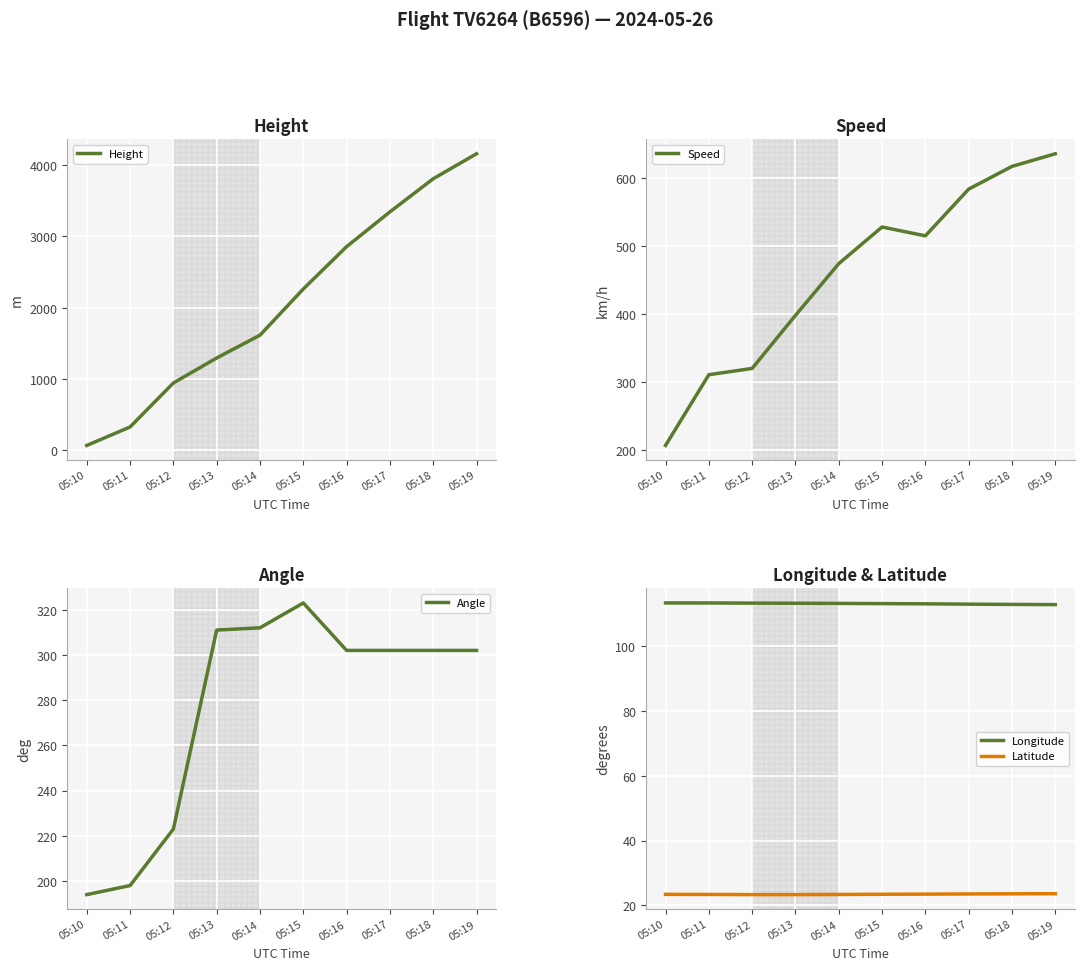

What is the value of the Latitude point at the 4th from the left?

23.3